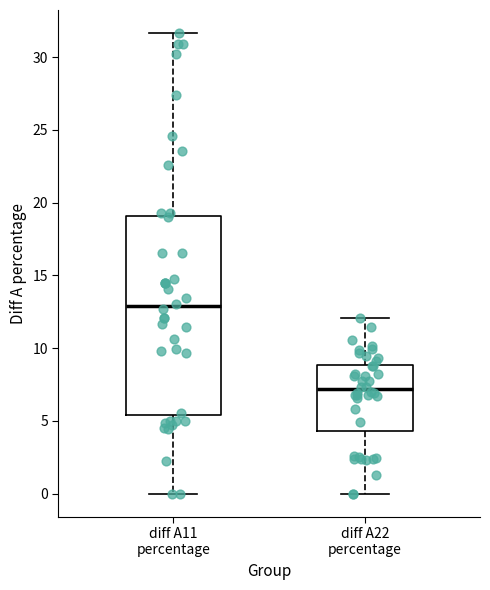

Reading left to right, read every box against the y-axis: the position of its median line, the range the box covers, and the ends of its whiskers. The values are not printed on the chart, so give them approximately, as read against the axis.

diff A11 percentage: median 13.0, box 5.5 to 19.0, whiskers 0.0 to 31.5
diff A22 percentage: median 7.0, box 4.5 to 9.0, whiskers 0.0 to 12.0